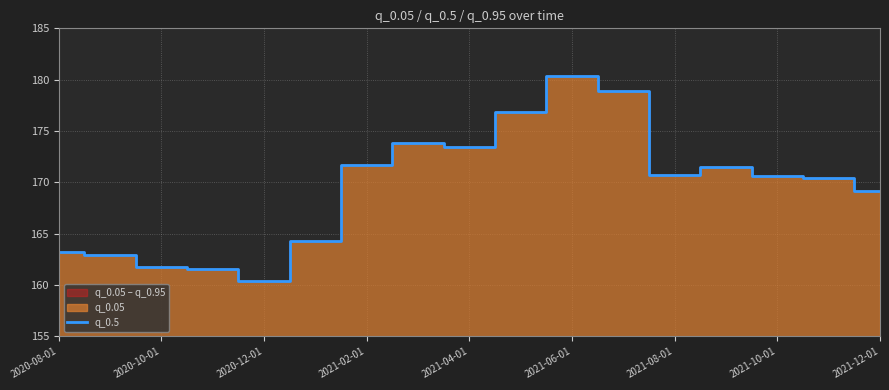

How many interior local valleys (lower than both neighbors) does the data have?

3